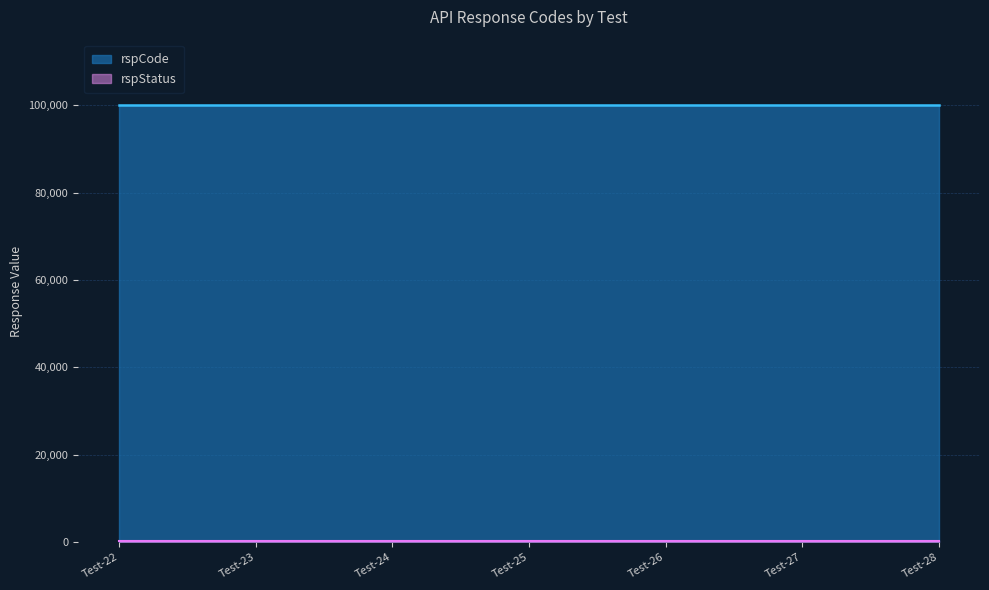

Read the rspStatus value at SNC-Entity-mgmt-Test-22.

200